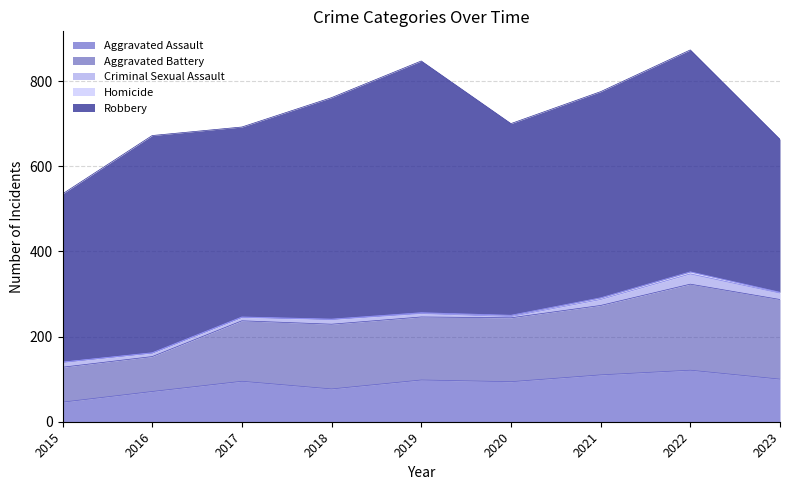

At which category is the sum across all series the highest?

2022